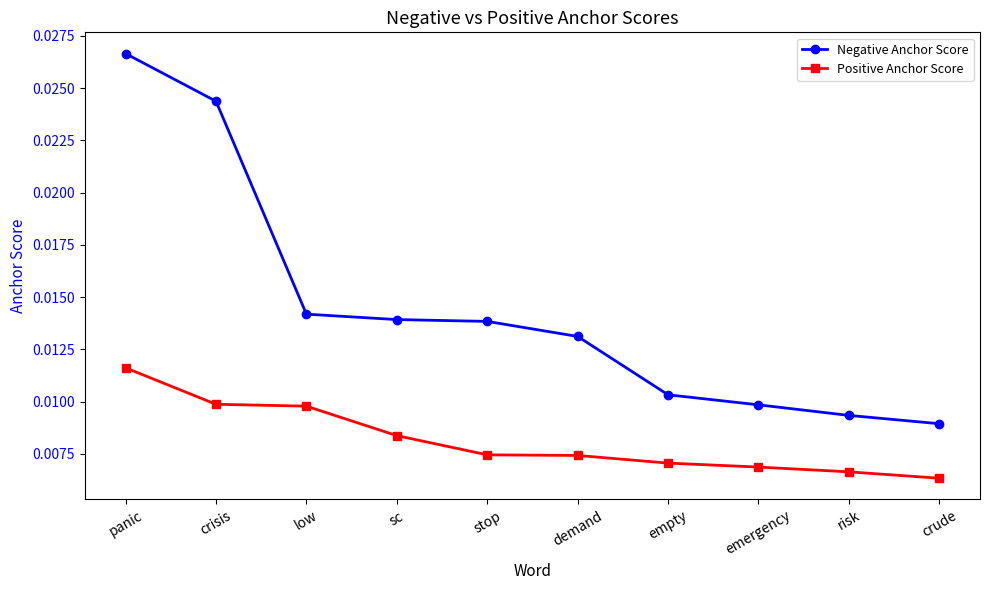

Is this an area chart (filled region under the line)?

No